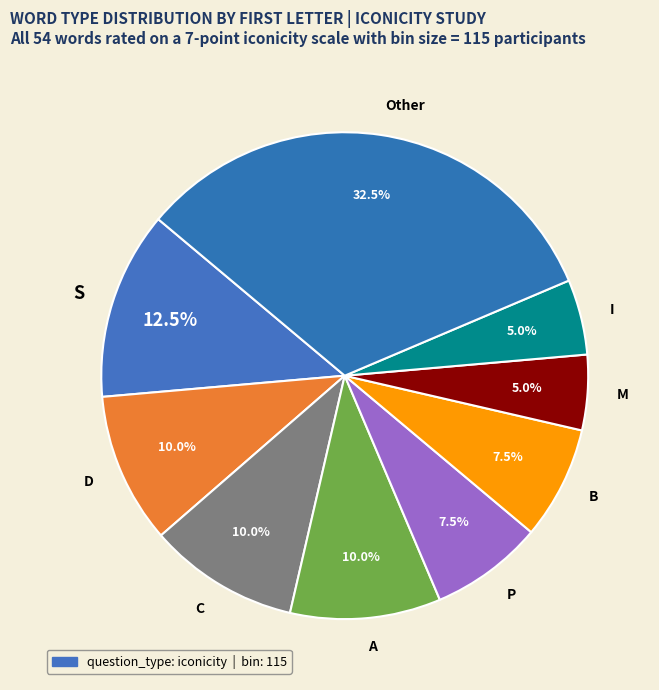

Which slice is the largest?

Other